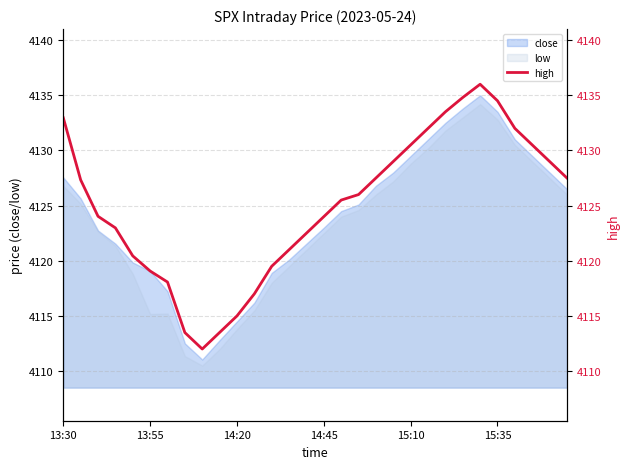

What is the lowest value of the low series?

4110.5